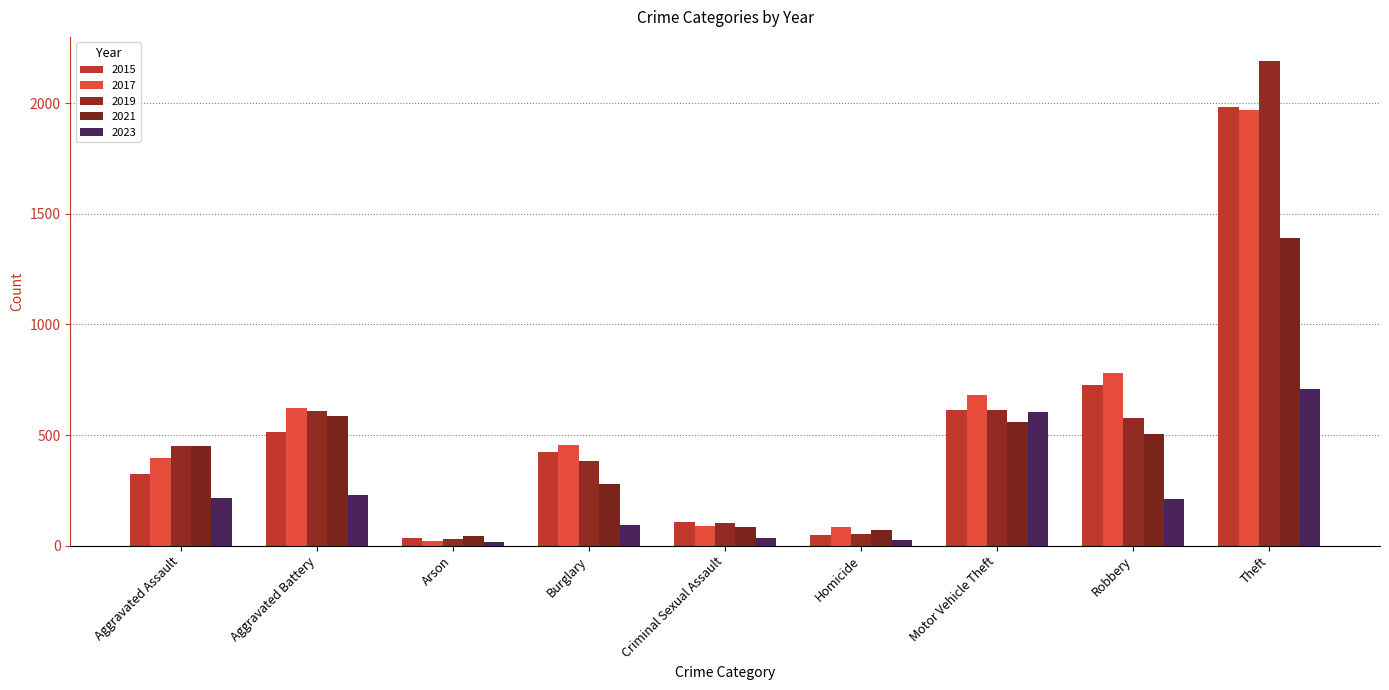

True or false: 2019 has a value of 452 at Aggravated Assault.

True